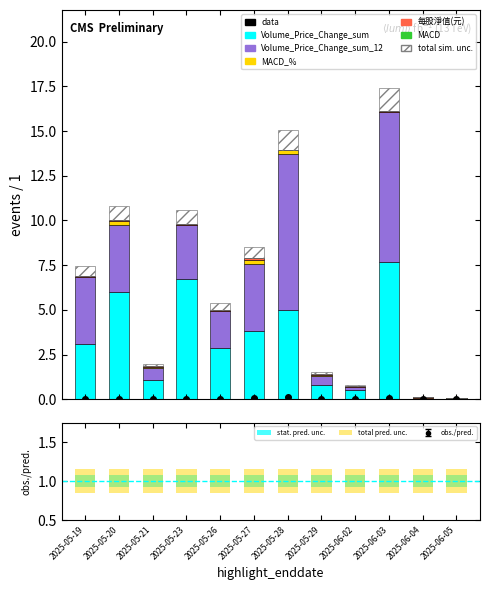

What is the difference between the maximum and minimum values in the MACD_% series?

0.3